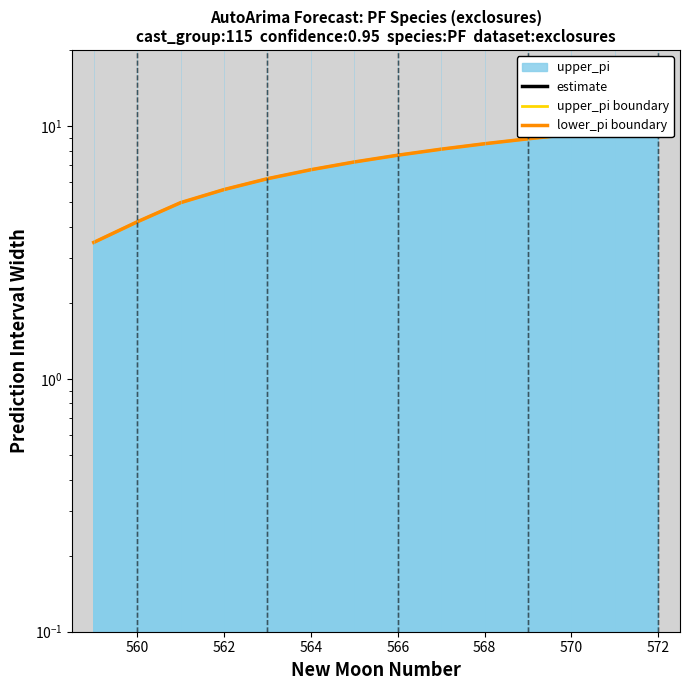

Which series has the widest spread of values?

upper_pi boundary